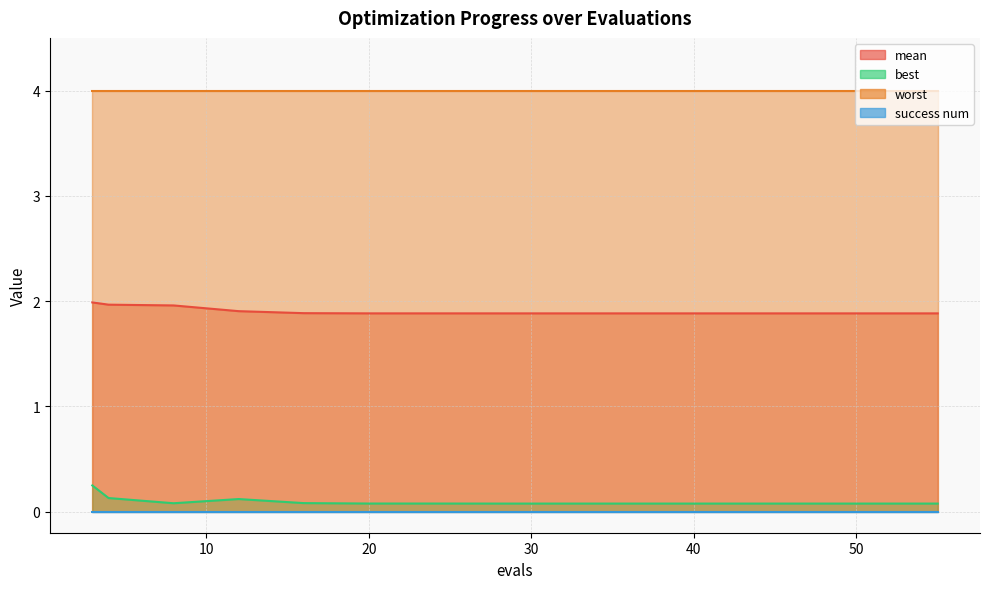

What is the average value of the best series?

0.1